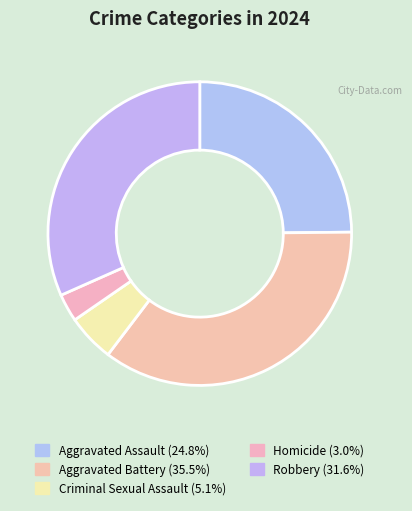

How many slices are in this pie chart?

5